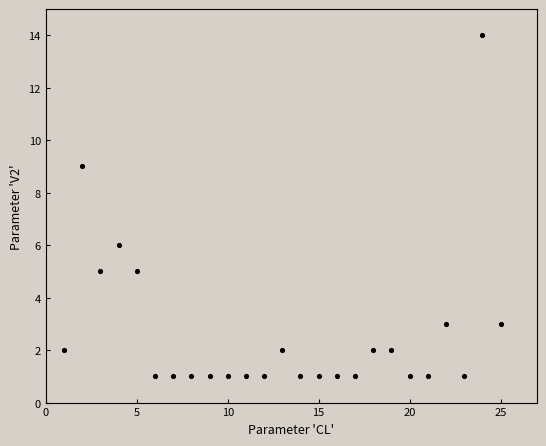

What is the range of X values (max minus min)?

24